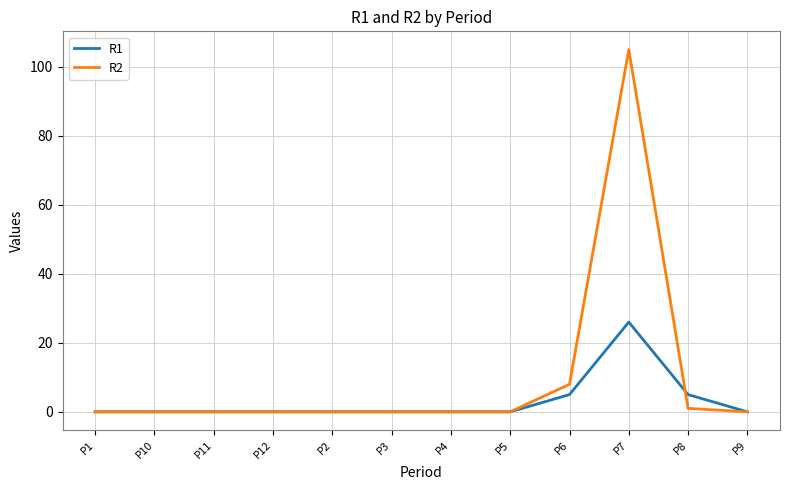

Which series changed the most between P5 and P7?

R2